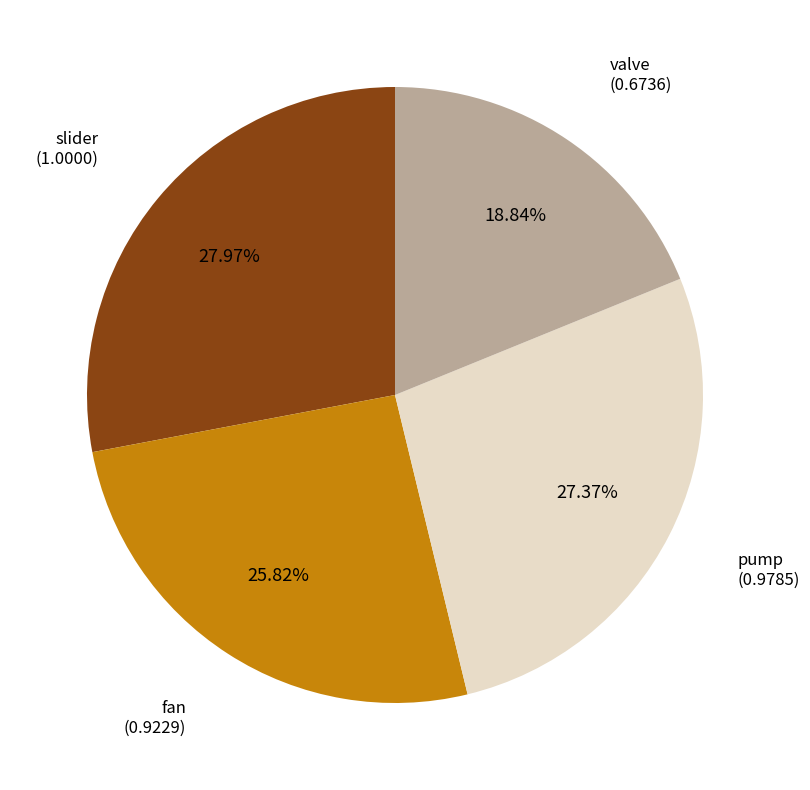

Rank the categories by value from highest to lowest.

slider, pump, fan, valve